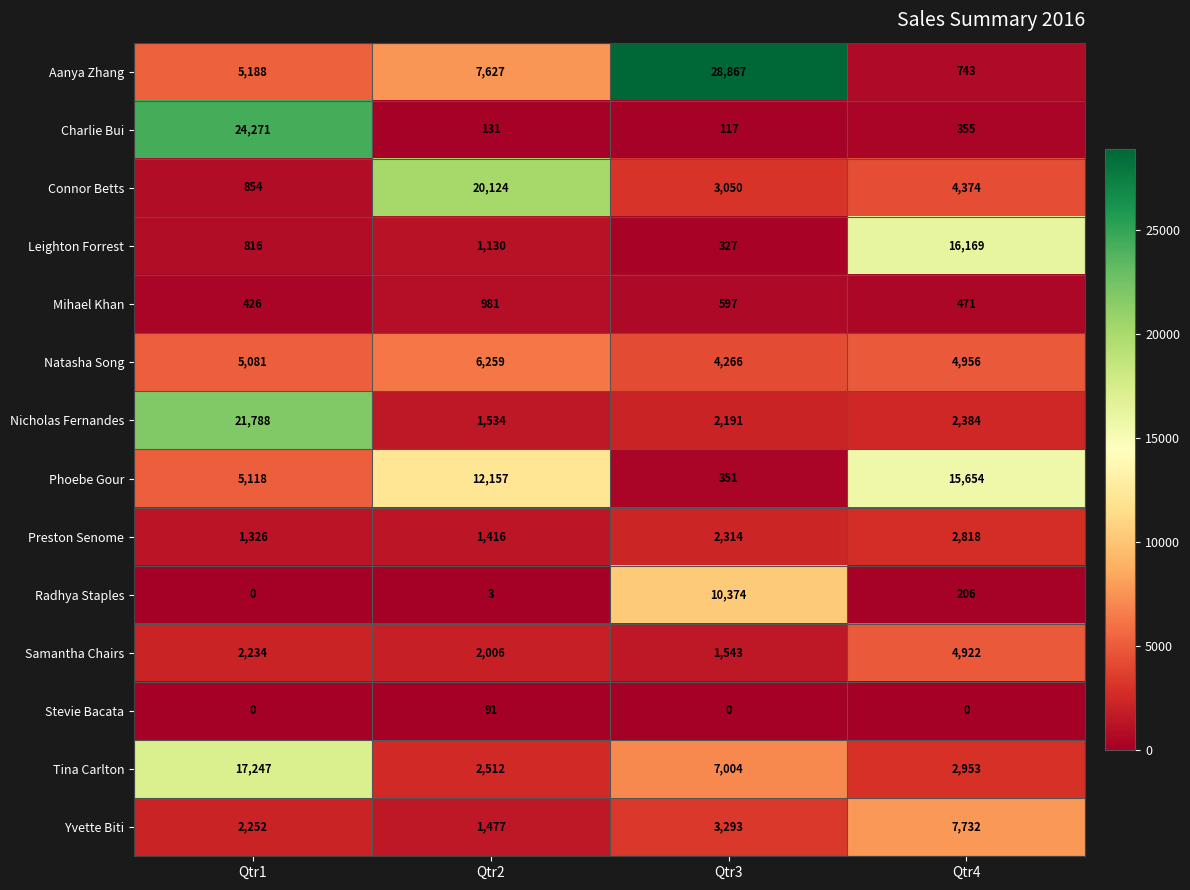

At how many categories does at least one series exceed 25350?

1